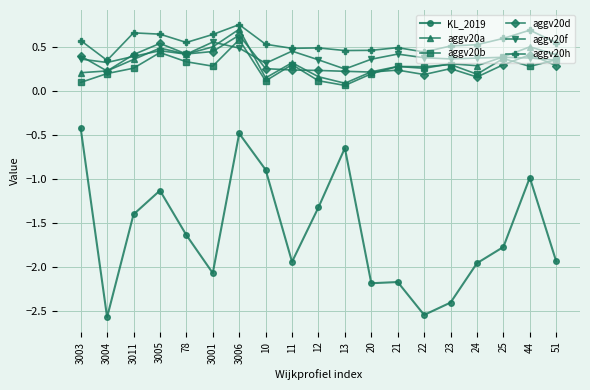

Between which two adjacent categories do aggv20d and aggv20f first intersect?

3003 and 3004